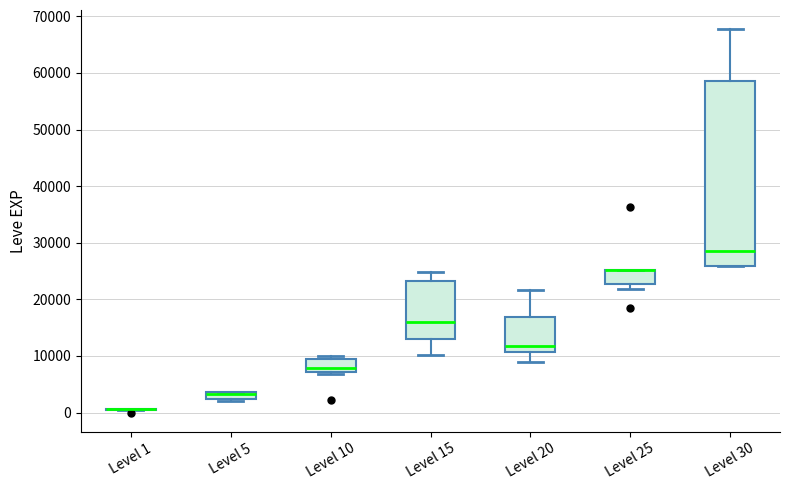

Where does the lower whisker of the box for Level 15 end on the y-axis? The values are not printed on the chart, so give them approximately, as read against the axis.

10000